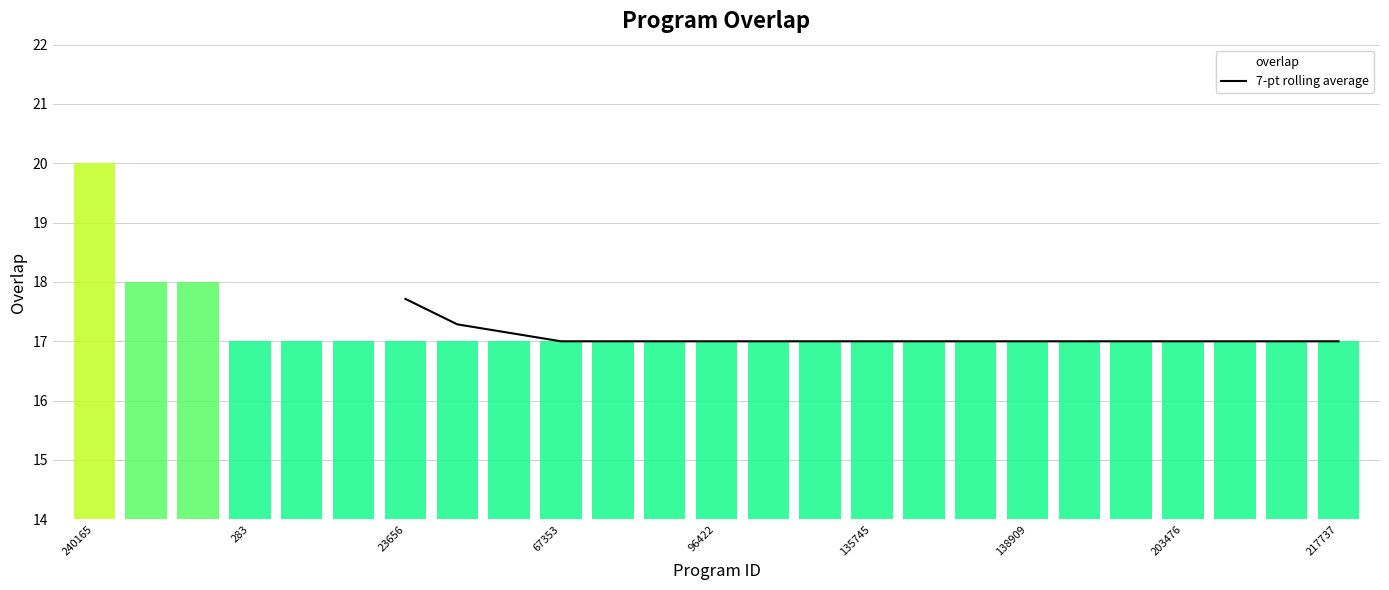

The chart shows a value of 17.0 at 67353. True or false?

True